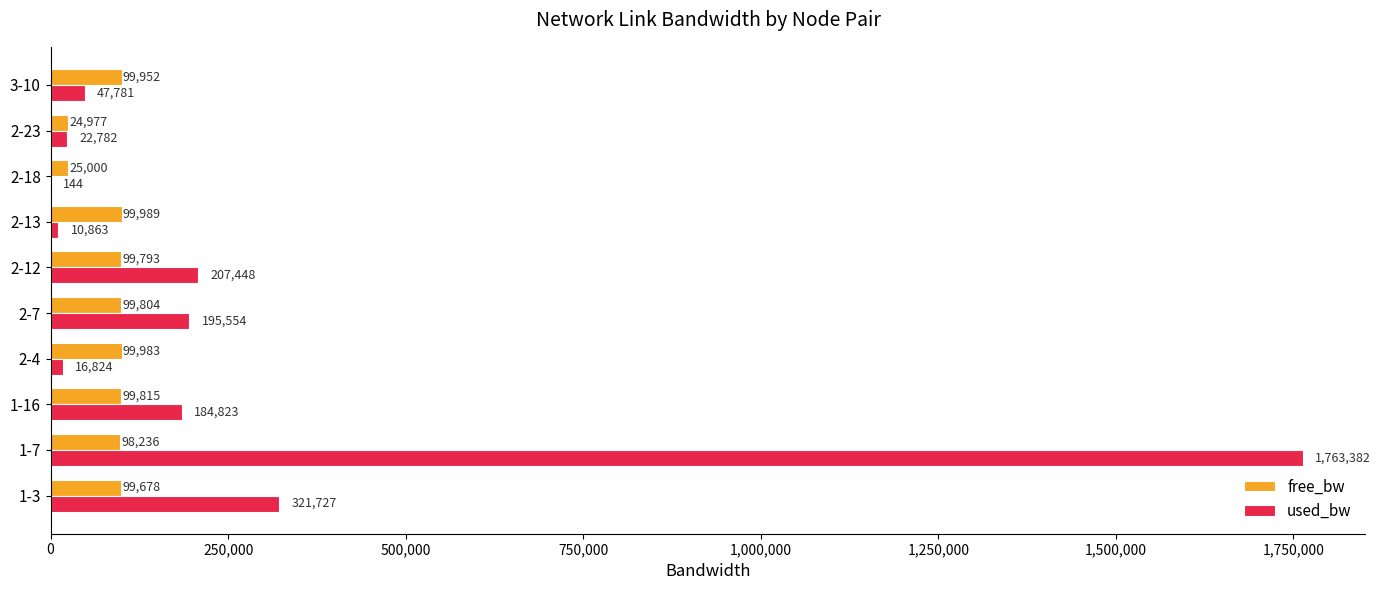

What is the total value across all series at 2-23?

47759.0